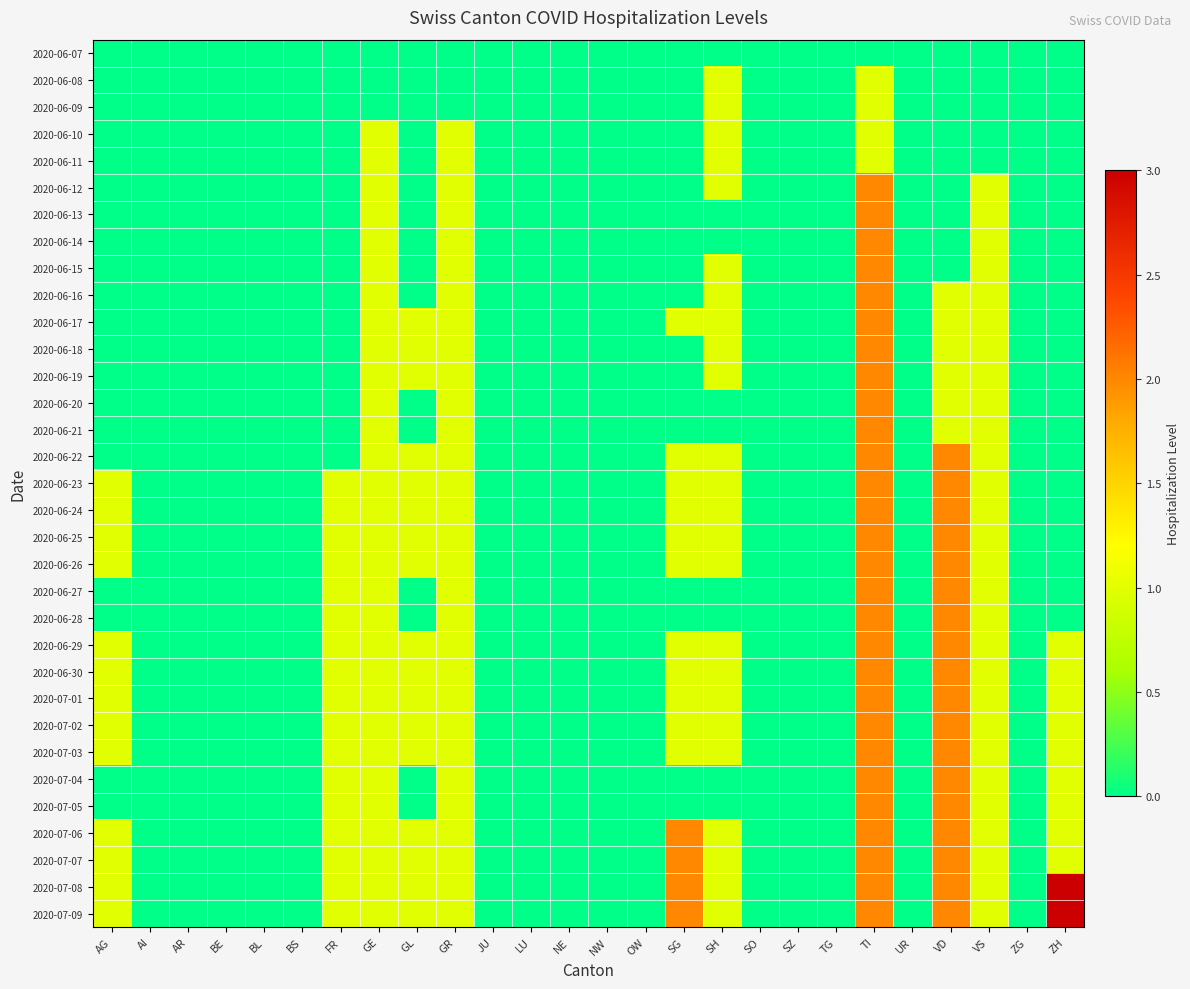

How many data points does each series have?

26